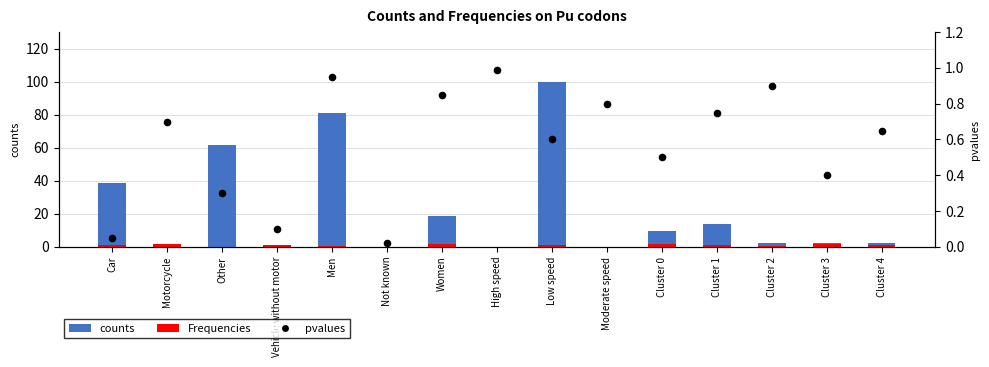

What are all the series names shown in the legend?

counts, Frequencies, pvalues